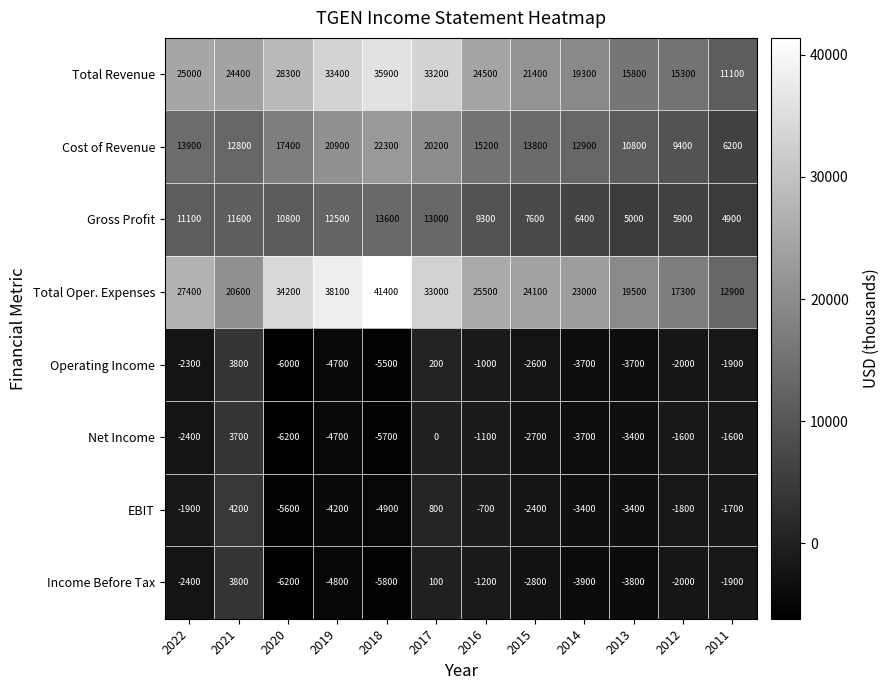

Which series has the largest total across all categories?

Total Oper. Expenses